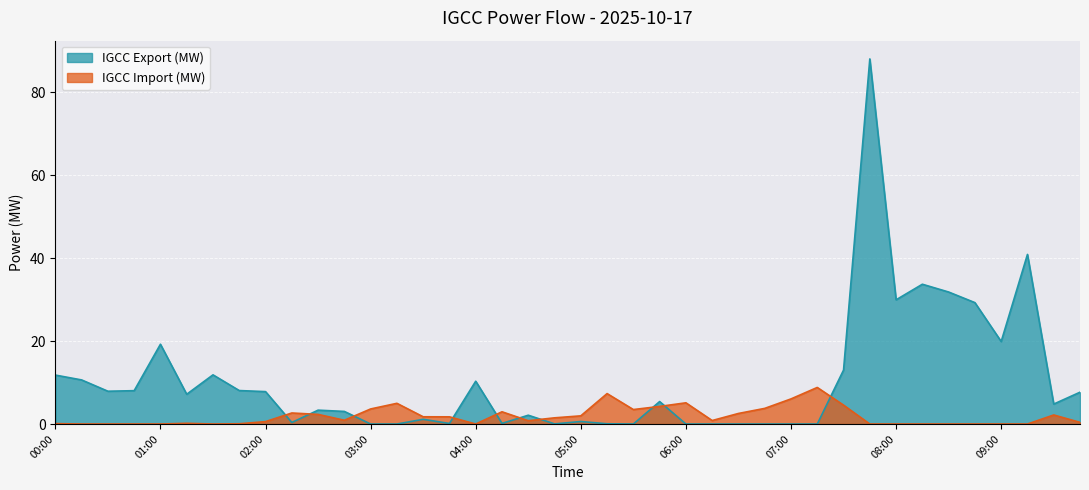

True or false: IGCC Export (MW) has a value of 0.0 at 04:45.

True